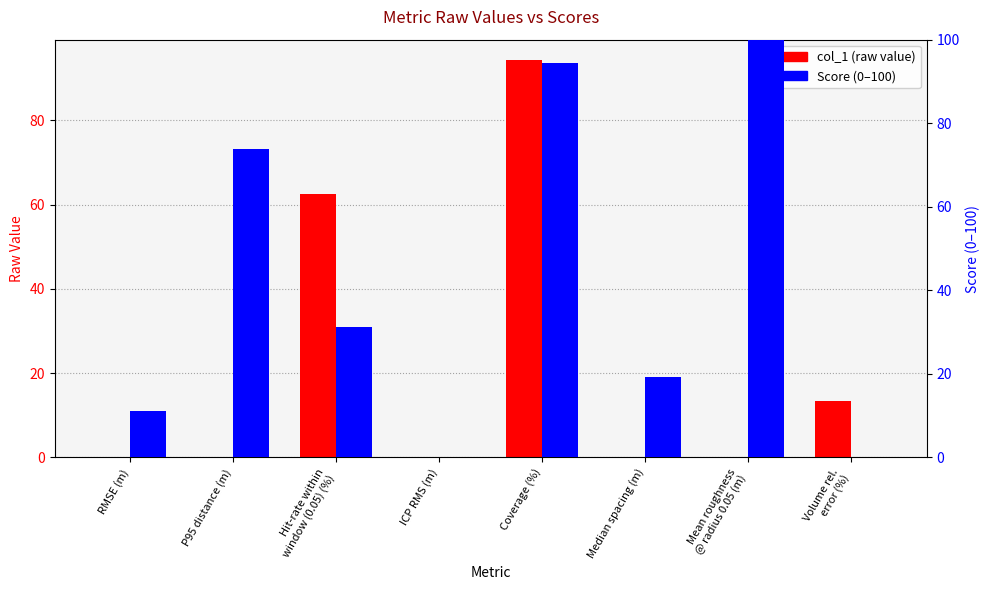

What are all the series names shown in the legend?

col_1 (raw value), Score (0–100)